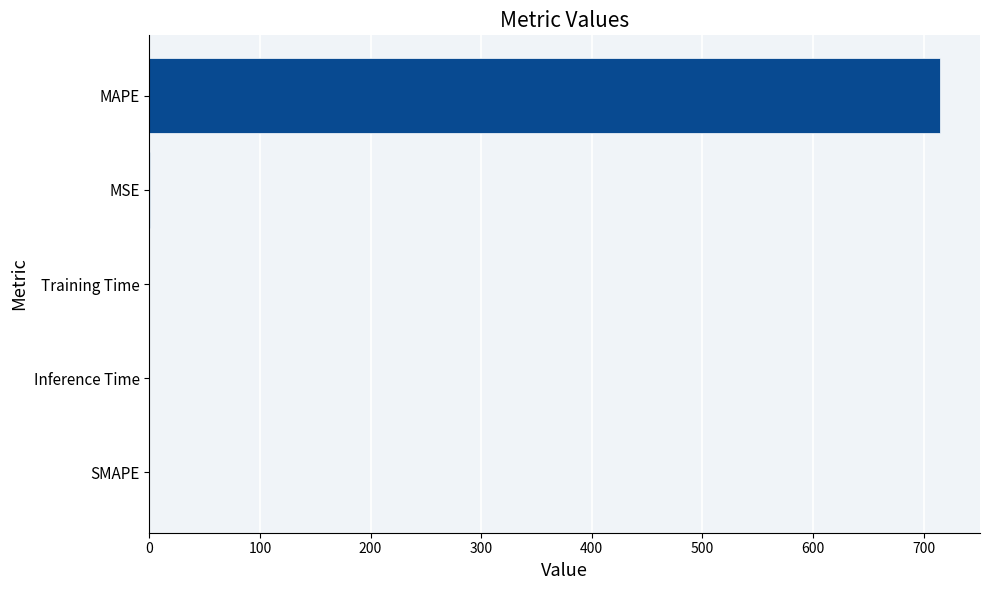

Between Inference Time and MAPE, which is larger?

MAPE